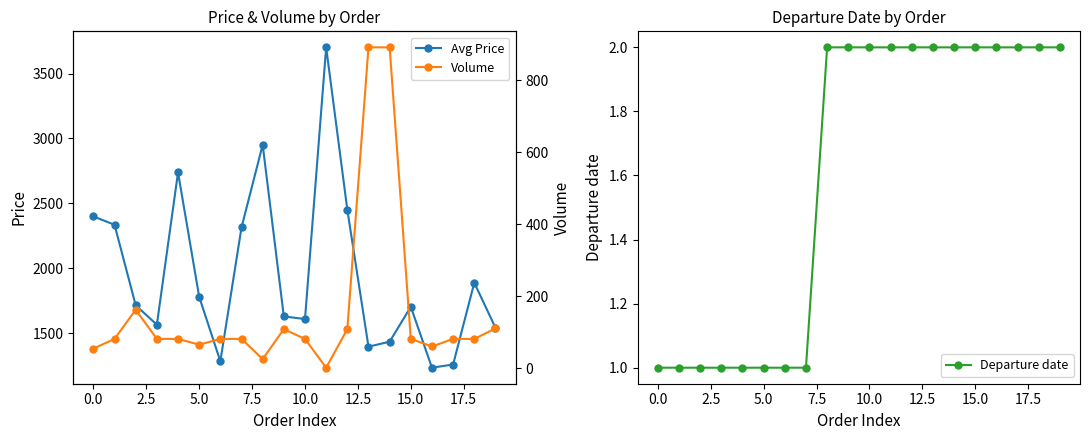

True or false: Avg Price and Volume cross at least once.

False